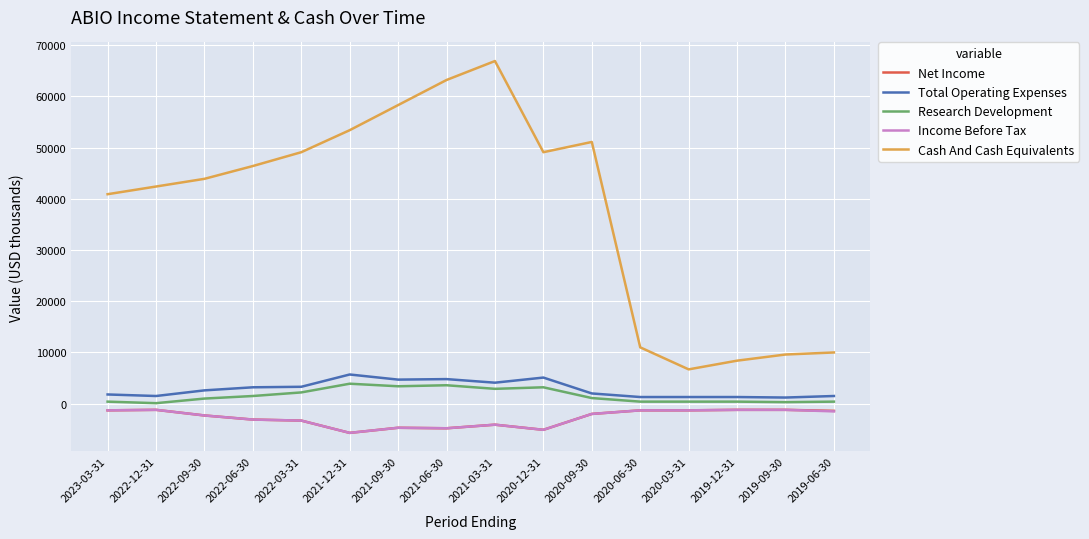

At which label is Research Development closest to 2000?

2022-03-31